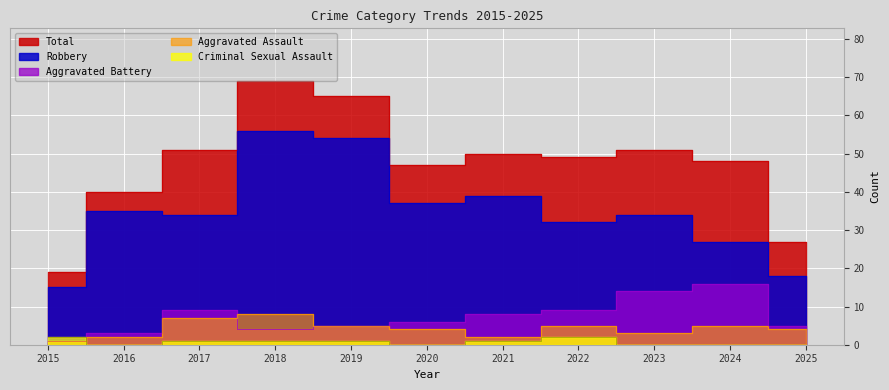

How many lines are shown in the chart?

5